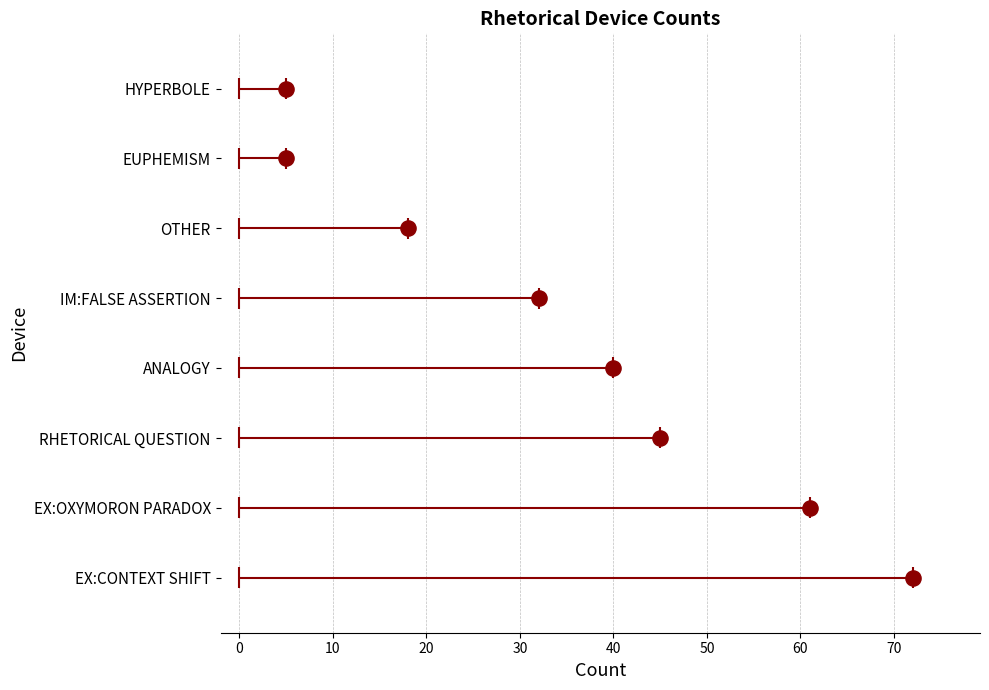

Between 60 and 10, which is larger?

60